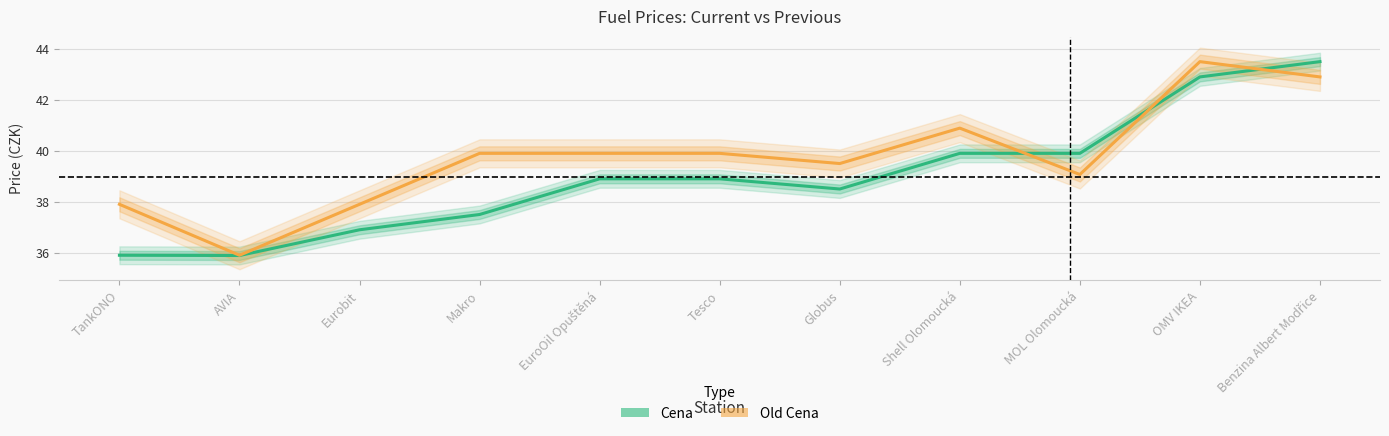

Which has a higher value, EuroOil Opuštěná or AVIA?

EuroOil Opuštěná